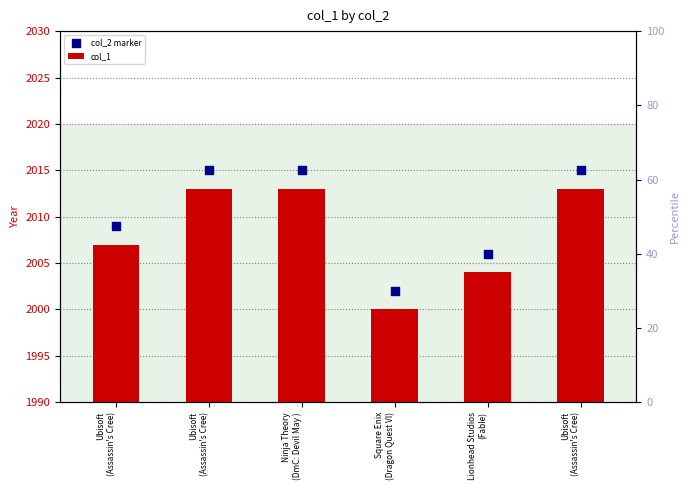

Which series has the largest total across all categories?

col_2 marker